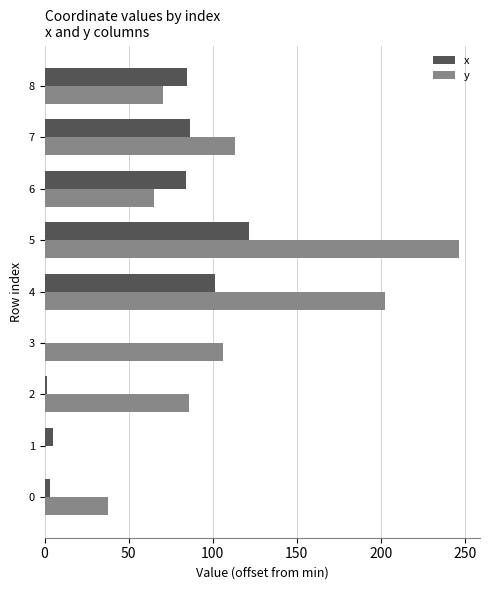

Which series has the largest range (max minus min)?

y